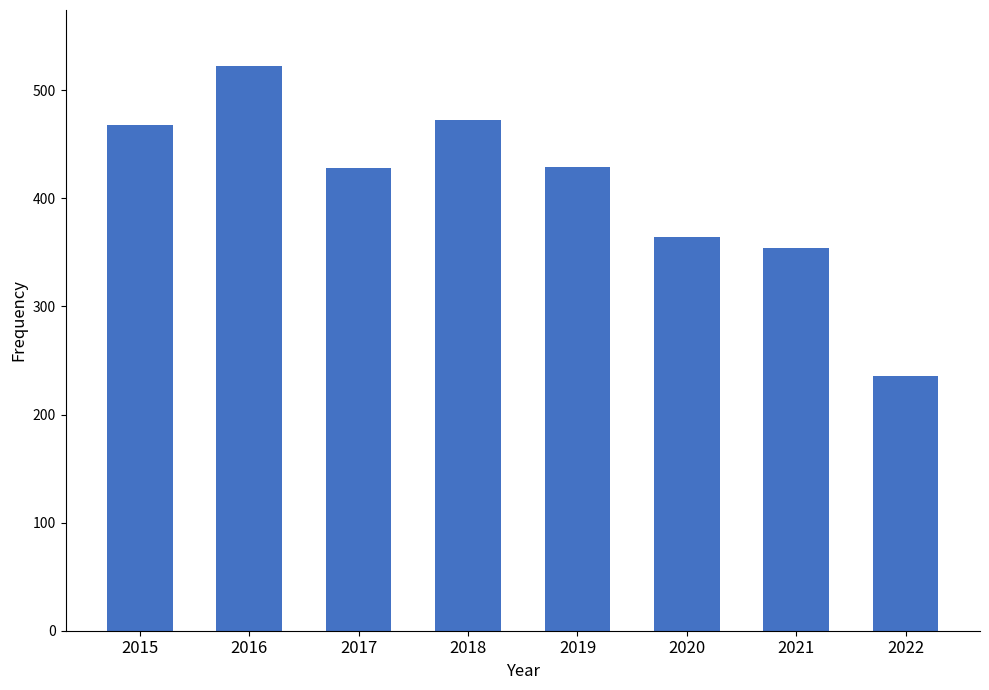

What is the approximate value at 2018?

472